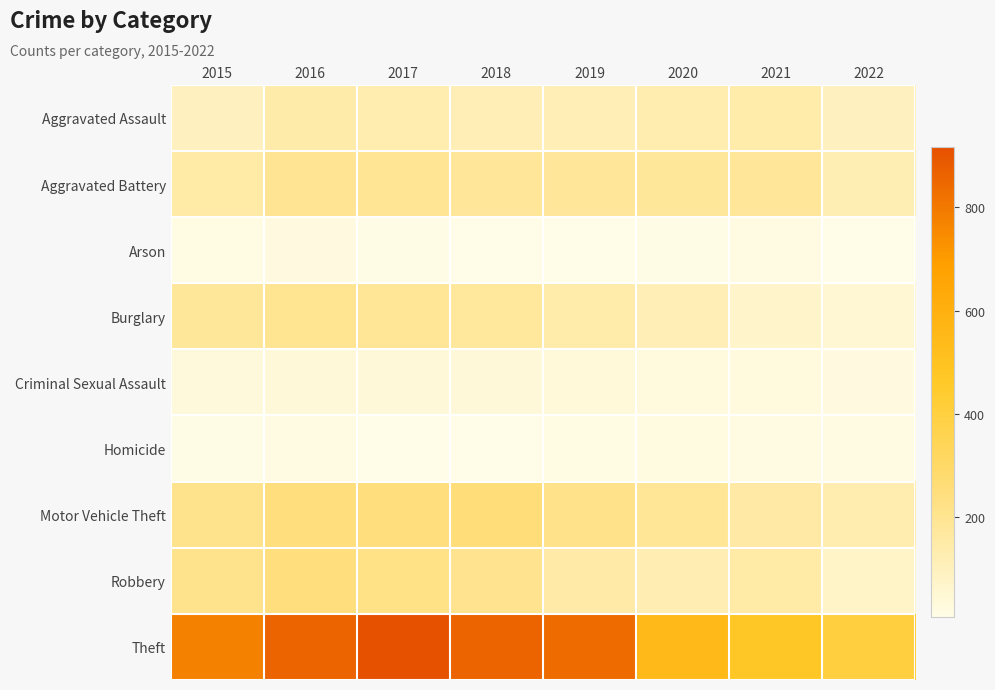

At how many categories does at least one series exceed 527?

6